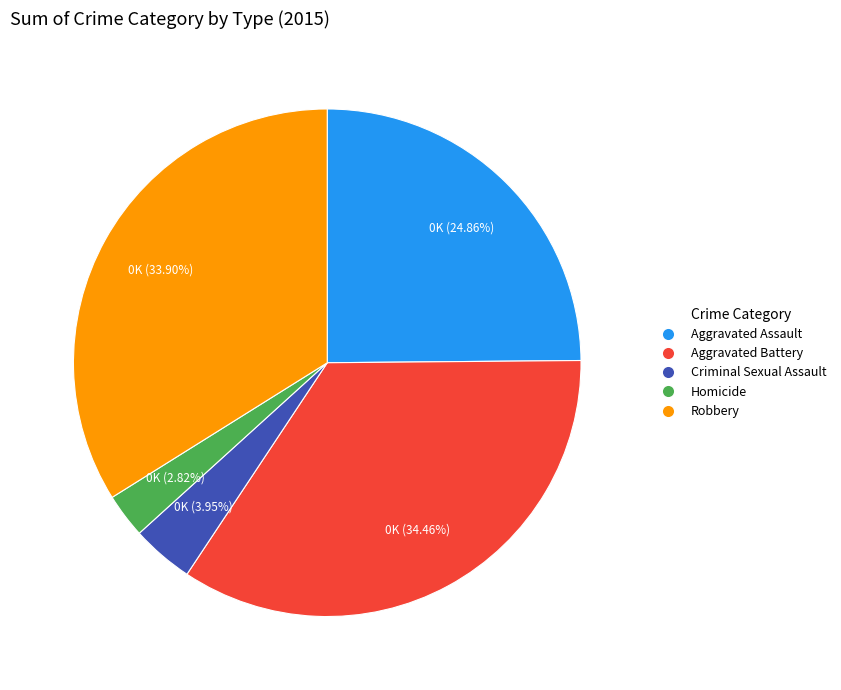

Which category has the biggest portion of the pie?

Aggravated Battery